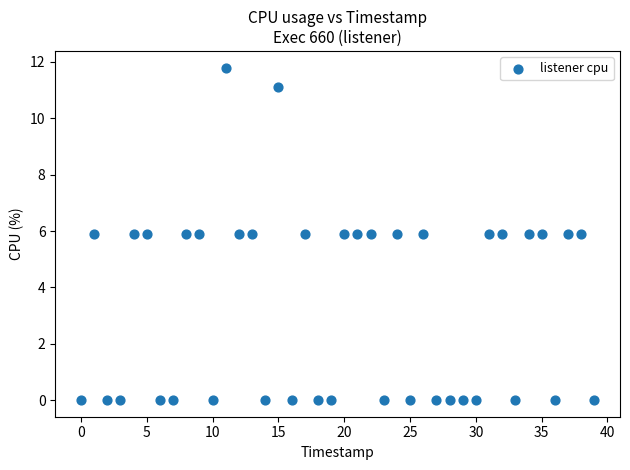

What is the range of Y values (max minus min)?

11.8